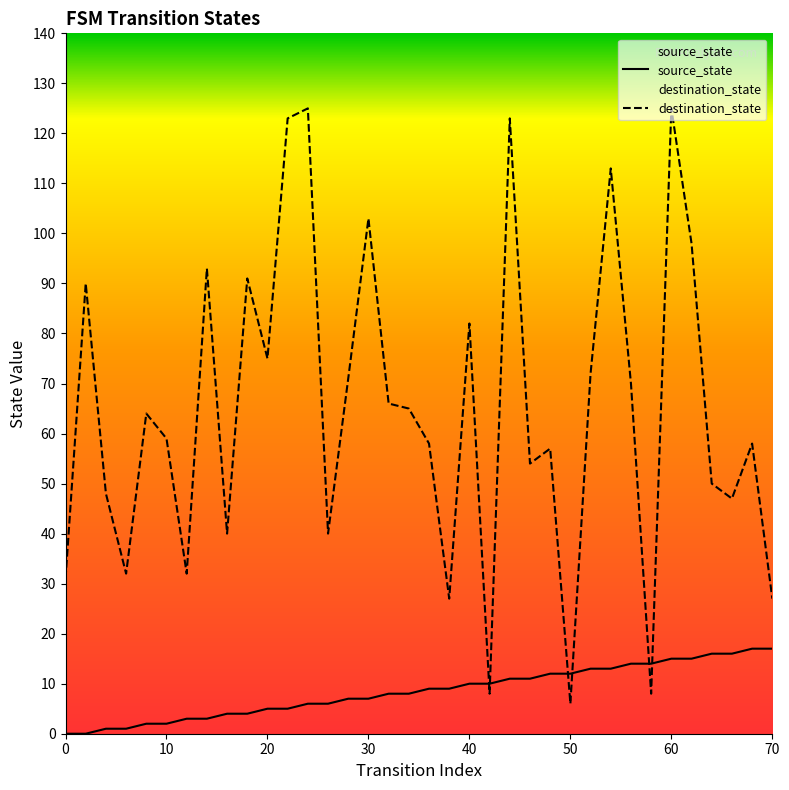

What is the maximum value for source_state?

17